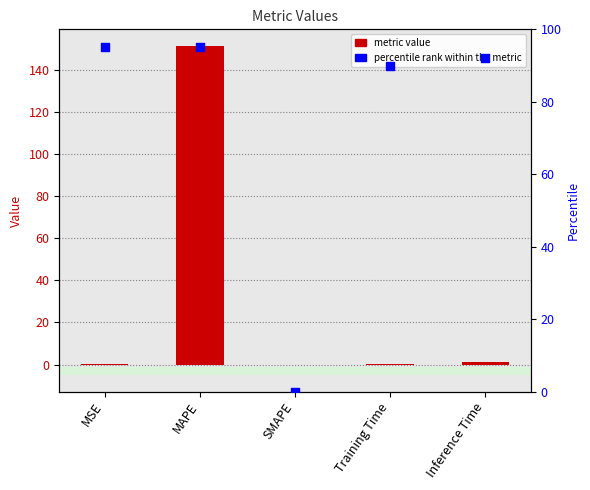

At which category is the sum across all series the highest?

MAPE